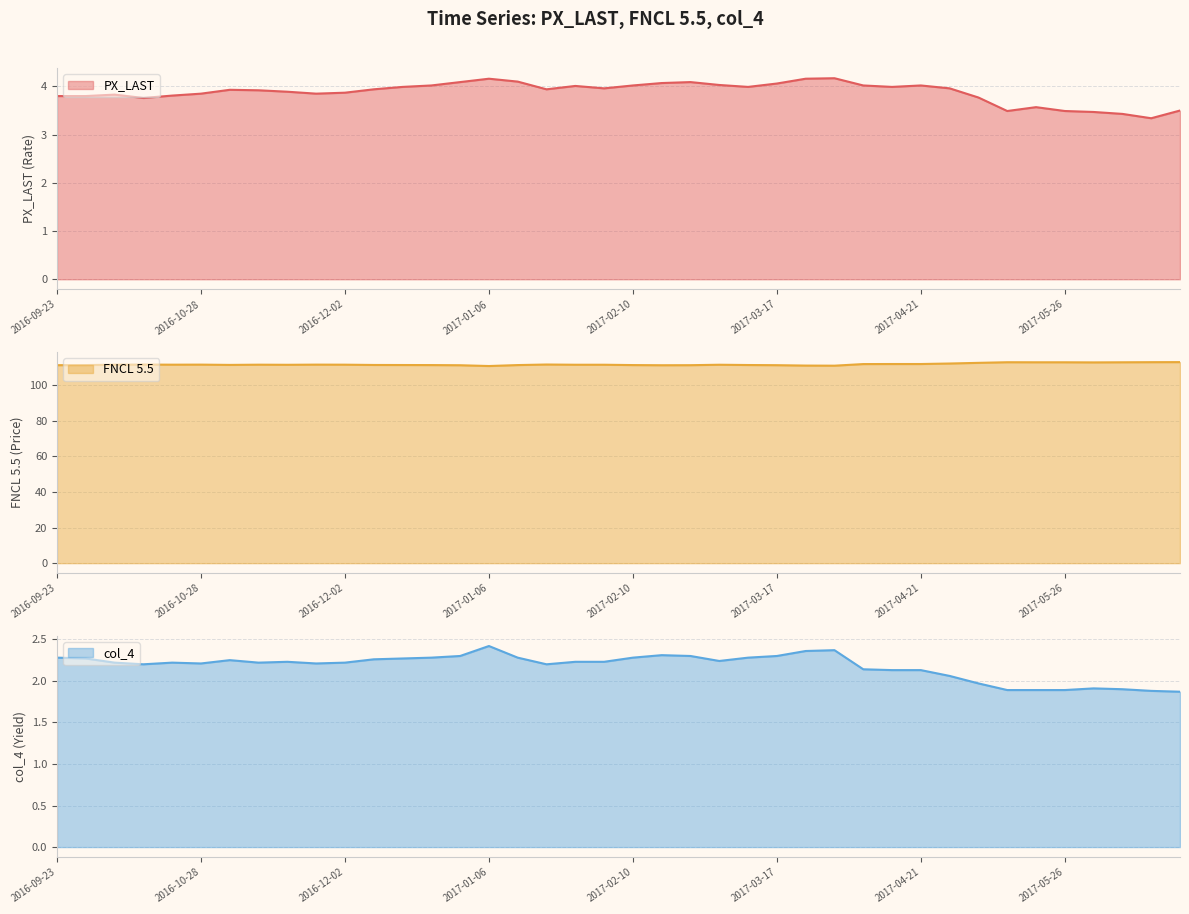

The value of col_4 at 2017-01-13 is 2.3. True or false?

True